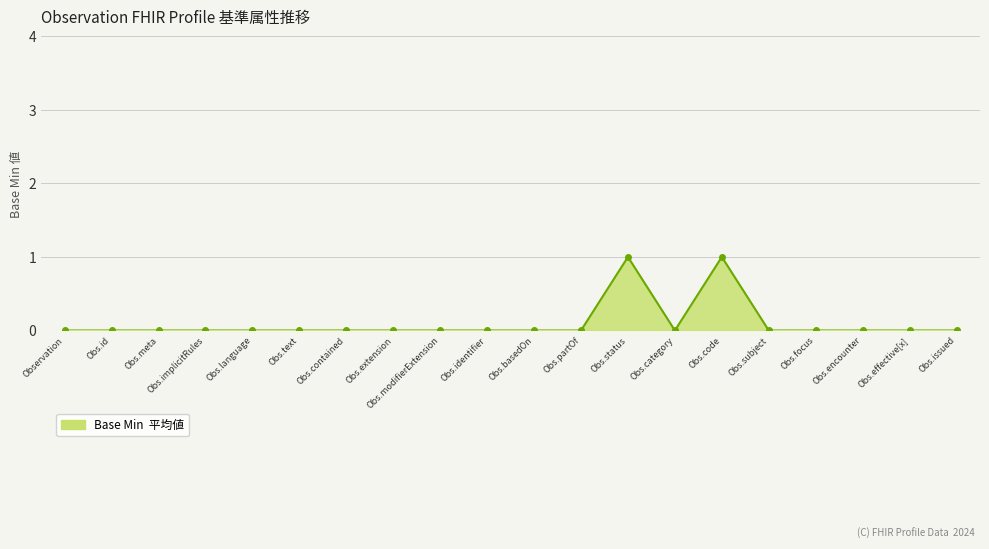

Is it true that the value at Obs.text is 0?

True